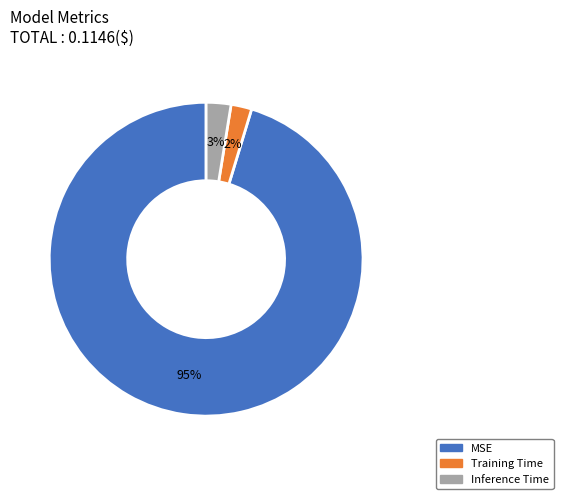

To the nearest percent, what is the average slice percentage?

33%